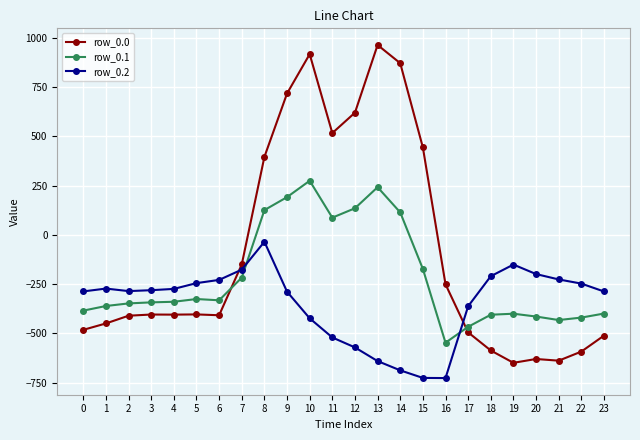

What is the value of the row_0.2 point at the 19th from the left?

-210.0